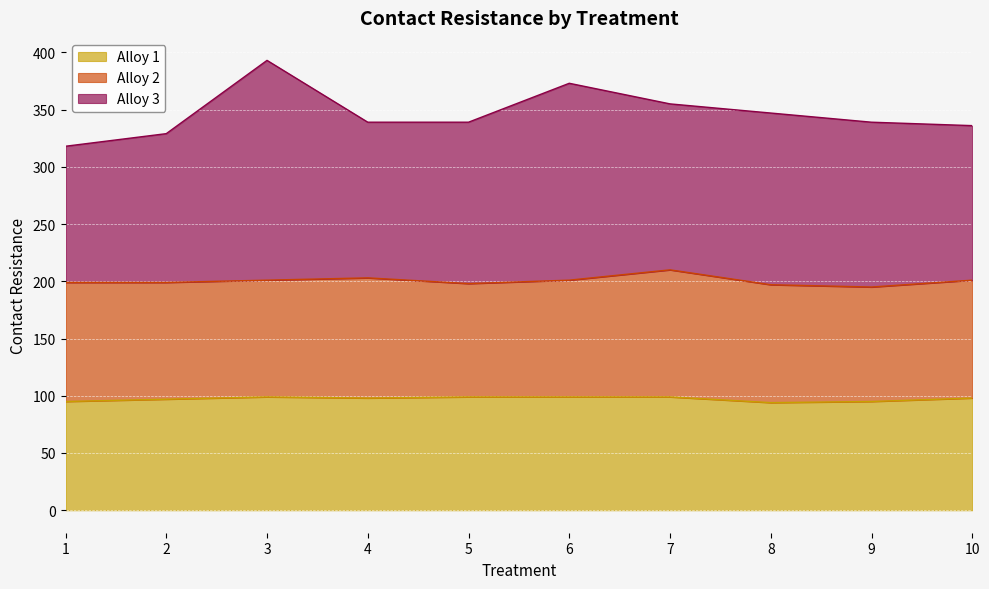

Which series has the largest total across all categories?

Alloy 3